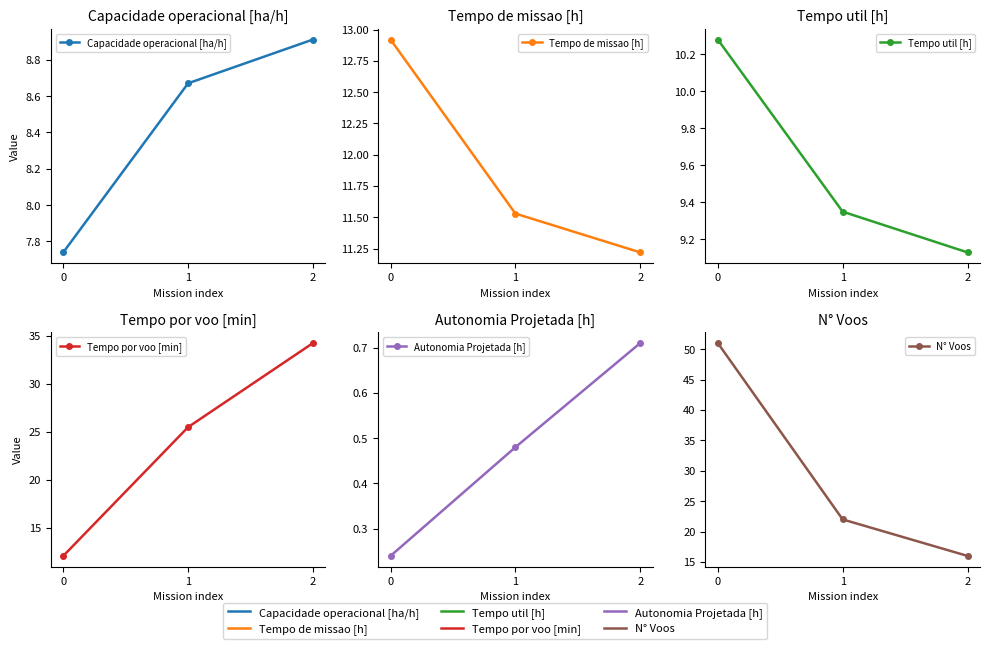

Rank the series by their maximum value, from highest to lowest.

N° Voos, Tempo por voo [min], Tempo de missao [h], Tempo util [h], Capacidade operacional [ha/h], Autonomia Projetada [h]